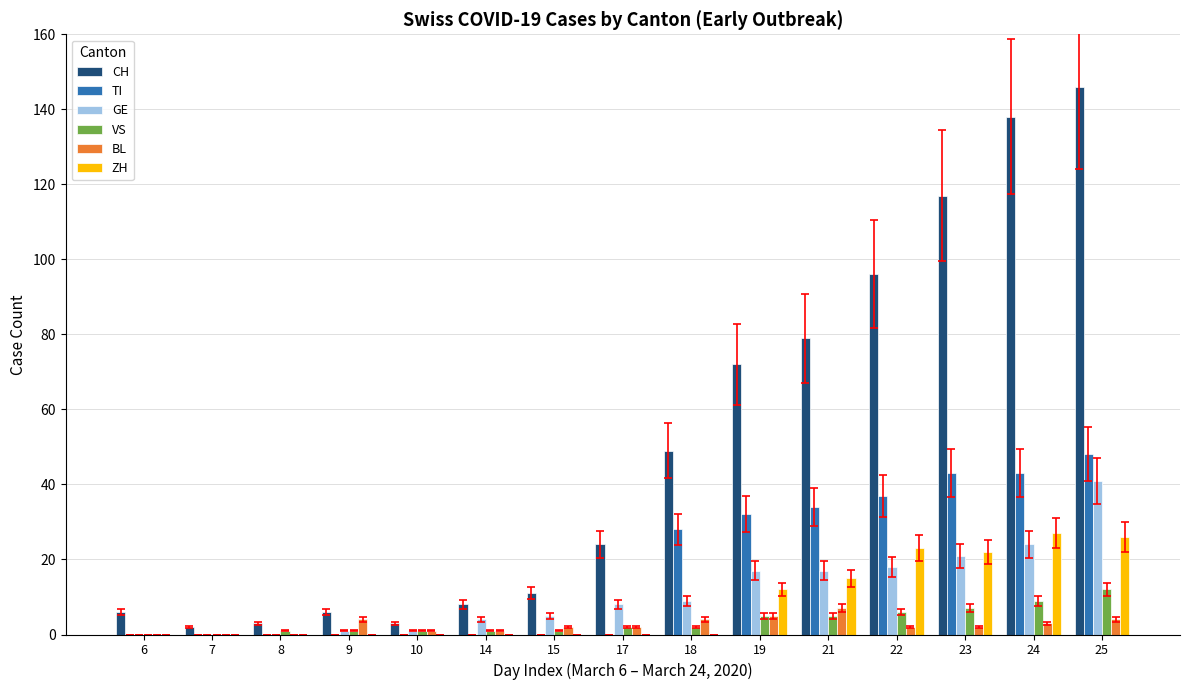

What is the maximum value for TI?

48